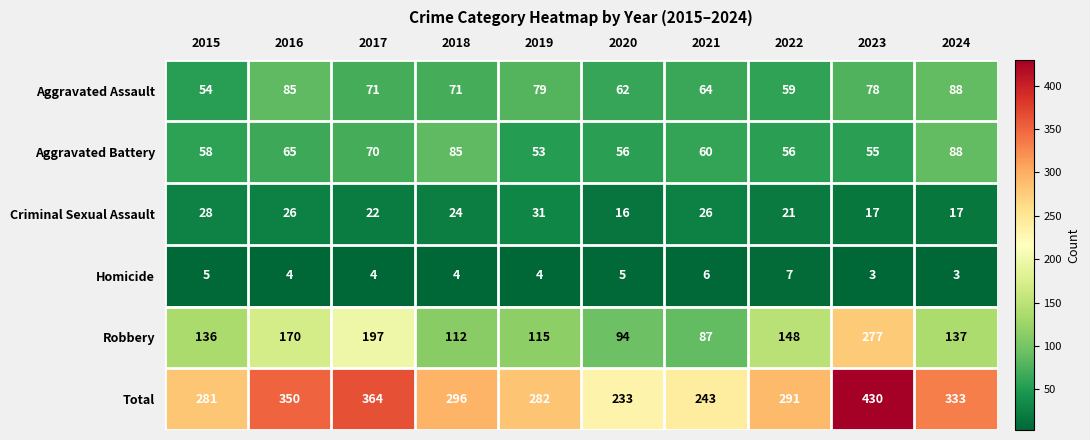

True or false: Robbery has a value of 155 at 2019.

False